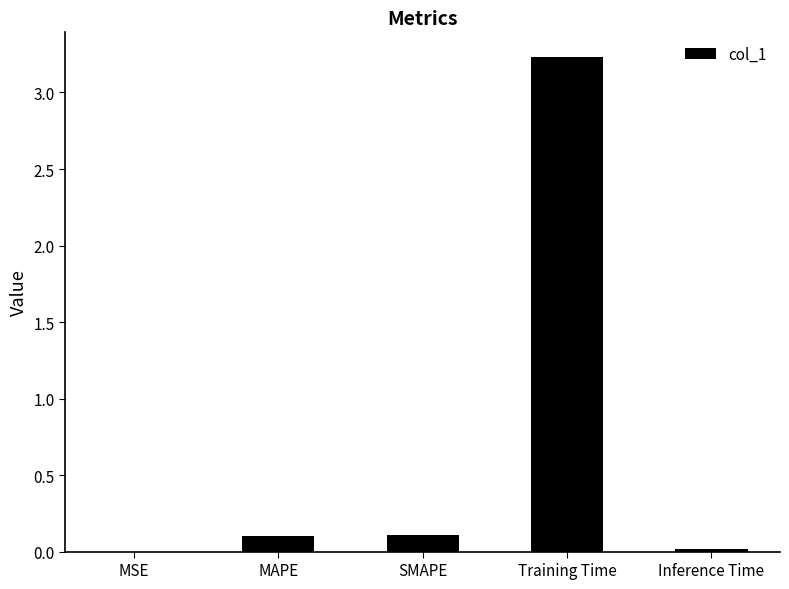

Which has a higher value, Inference Time or SMAPE?

SMAPE